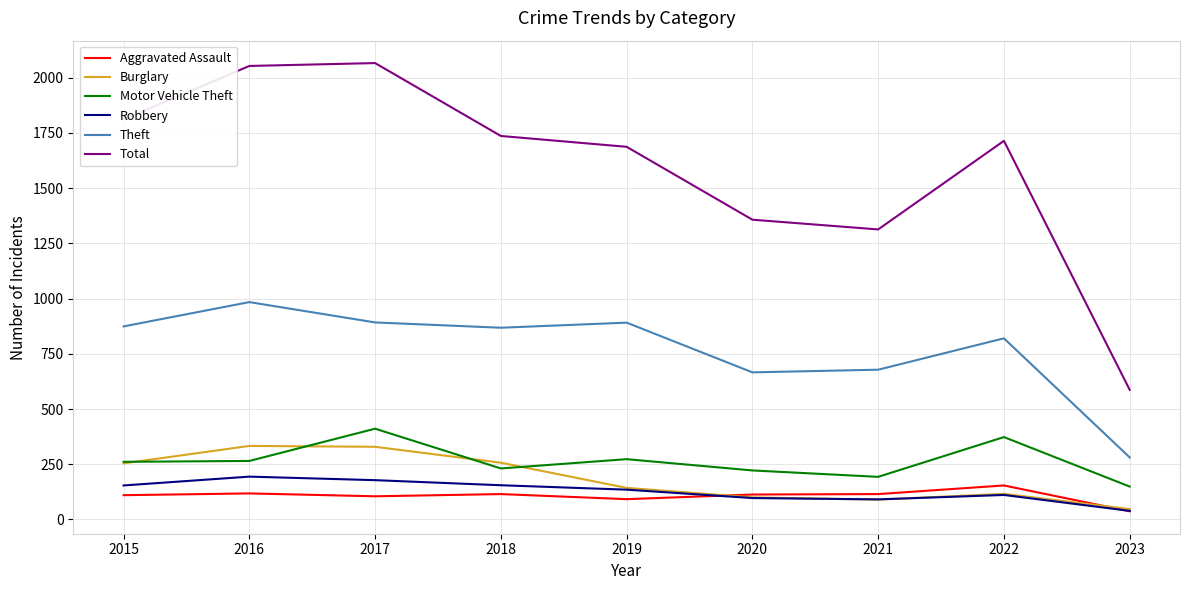

Does the chart display data point markers on the line(s)?

No